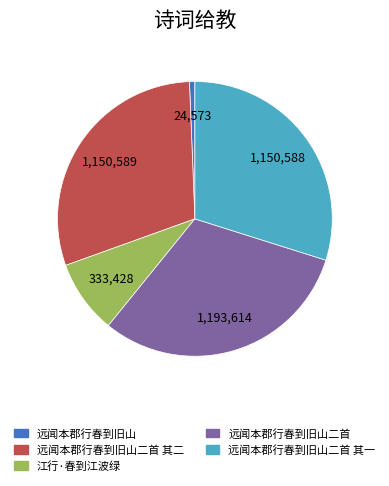

Is there any slice that represents more than half of the pie?

No